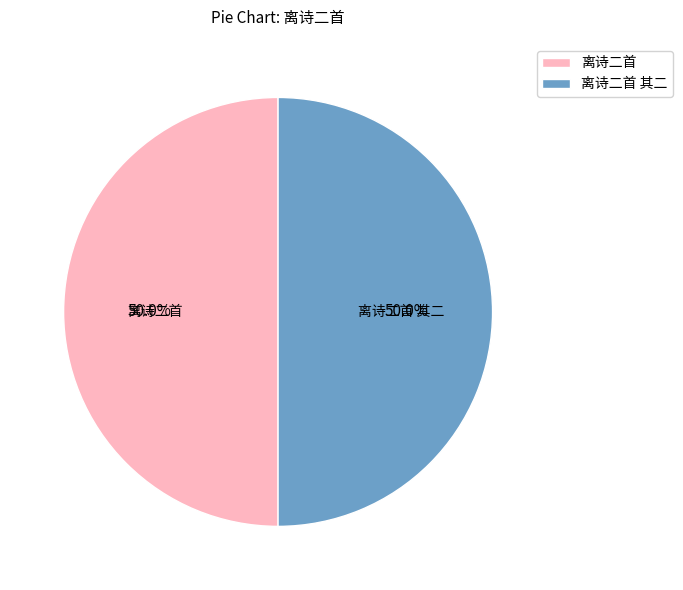

Combined, do 离诗二首 其二 and 离诗二首 account for over 50%?

Yes